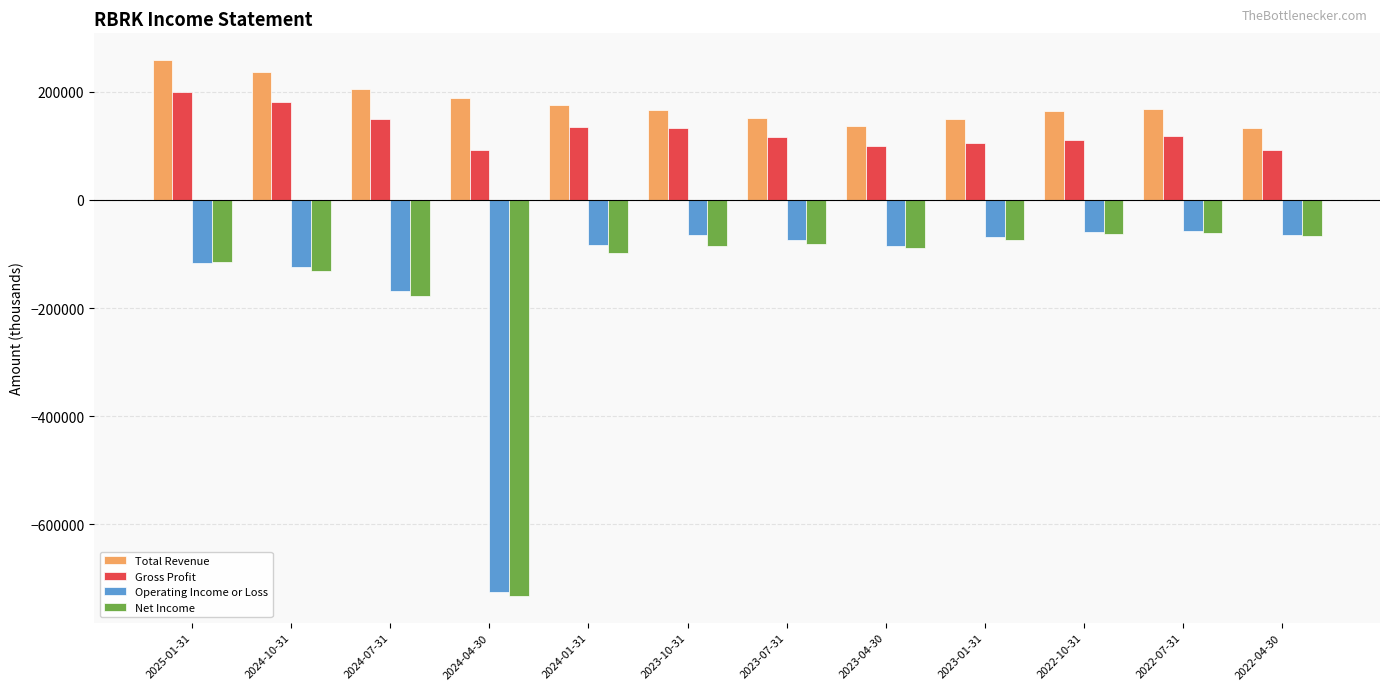

What is the minimum value for Gross Profit?

91300